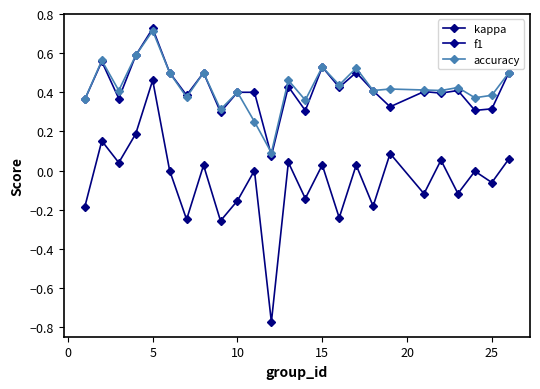

How many lines are shown in the chart?

3